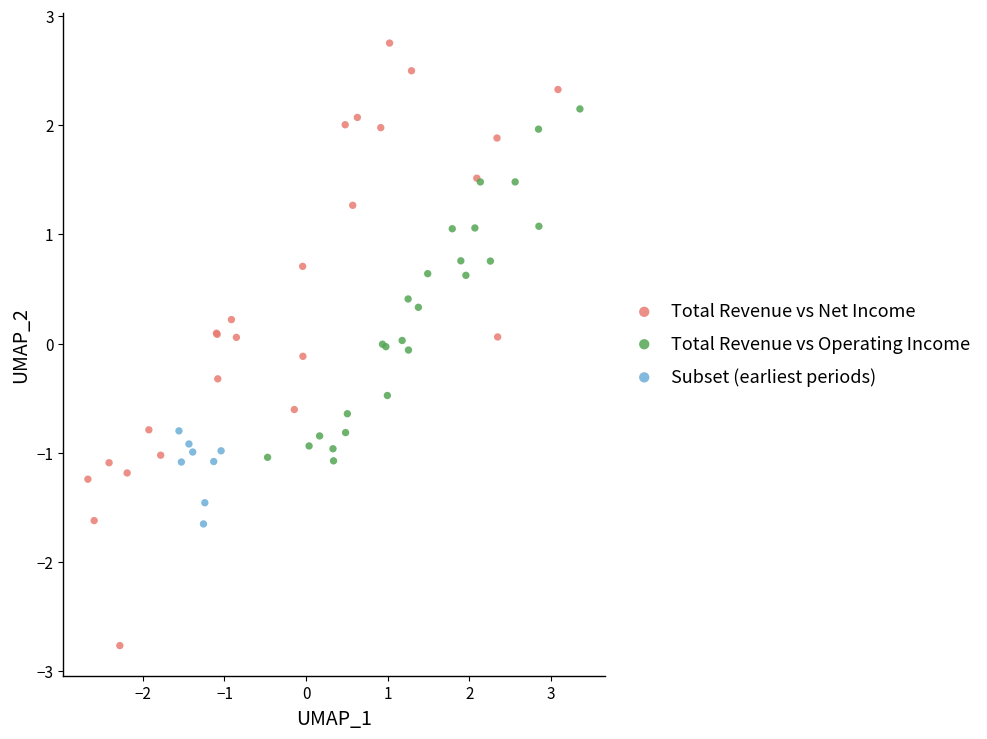

Which series reaches the maximum Y coordinate?

Total Revenue vs Net Income